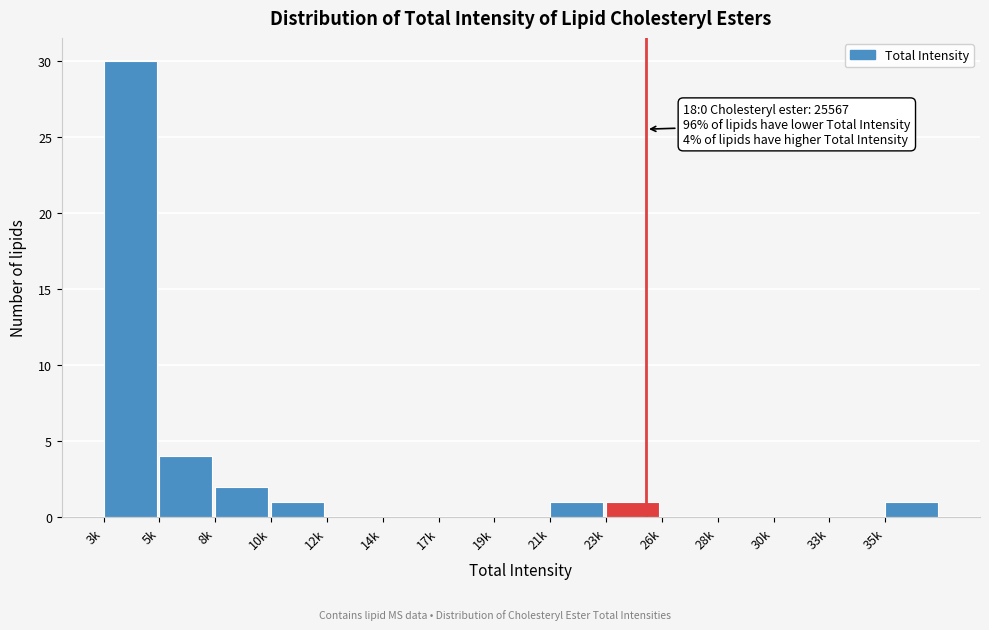

Reading left to right, what are all the values shown in this chart?

3k=30	5k=4	8k=2	10k=1	12k=0	14k=0	17k=0	19k=0	21k=1	23k=1	26k=0	28k=0	30k=0	33k=0	35k=1